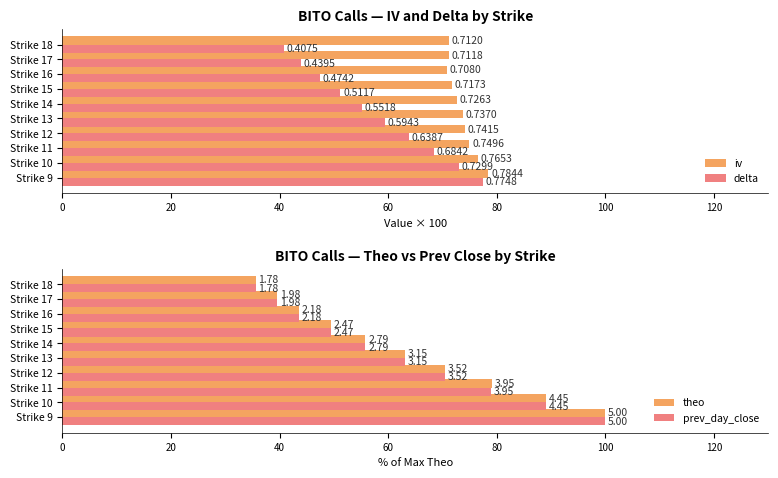

Is it true that iv equals 78.4 at Strike 9?

True